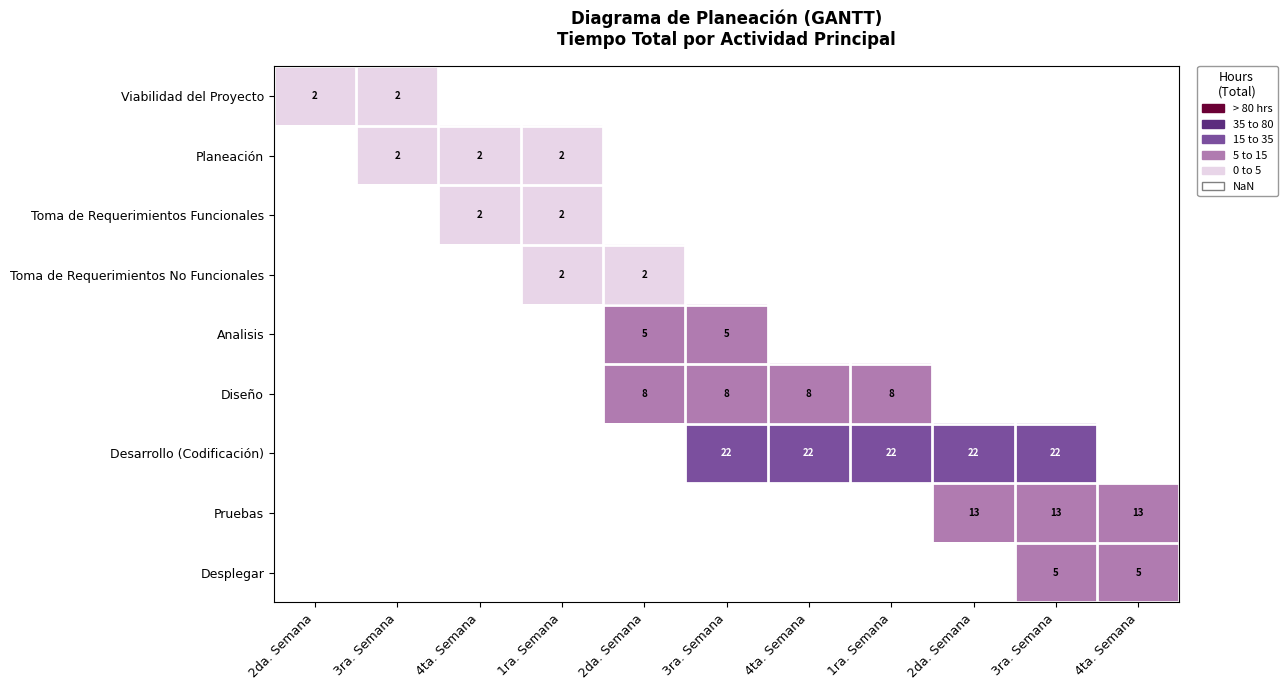

At 1ra. Semana, list the series in order from smallest to largest.

Toma de Requerimientos Funcionales, Toma de Requerimientos No Funcionales, Analisis, Diseño, Desarrollo (Codificación), Pruebas, Desplegar, Viabilidad del Proyecto, Planeación